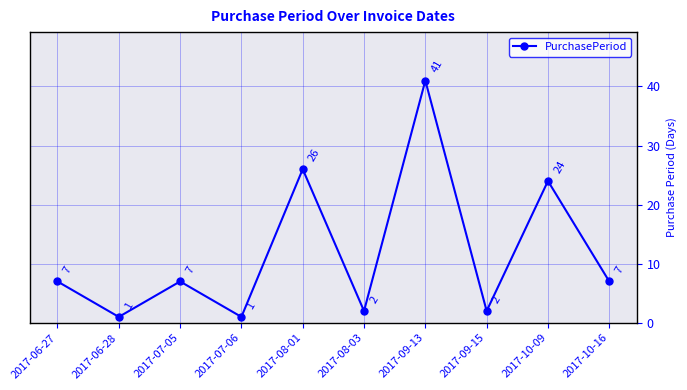

How many values are below 7?

4